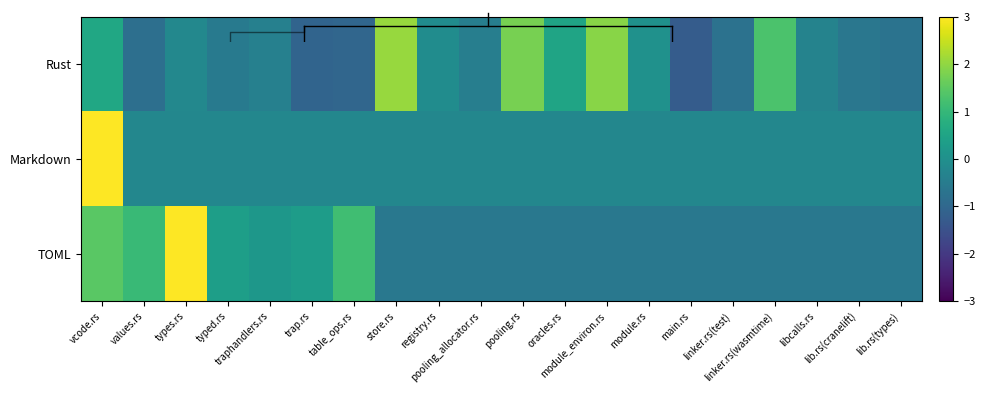

The value of TOML at pooling.rs is -0.6. True or false?

True